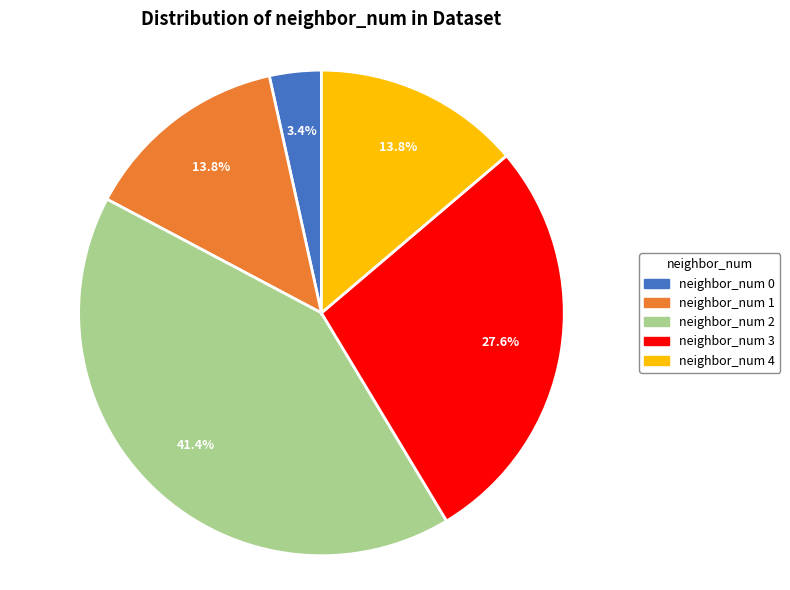

Combined, what portion of the pie is neighbor_num 3 and neighbor_num 0?

31.0%